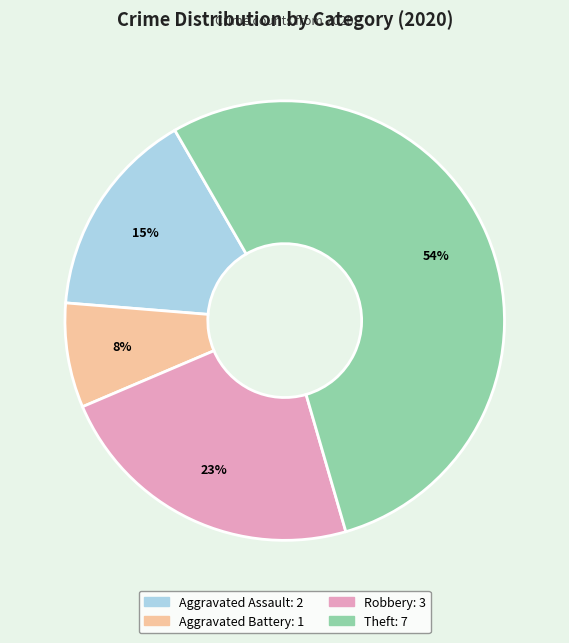

Does any single category account for the majority?

Yes